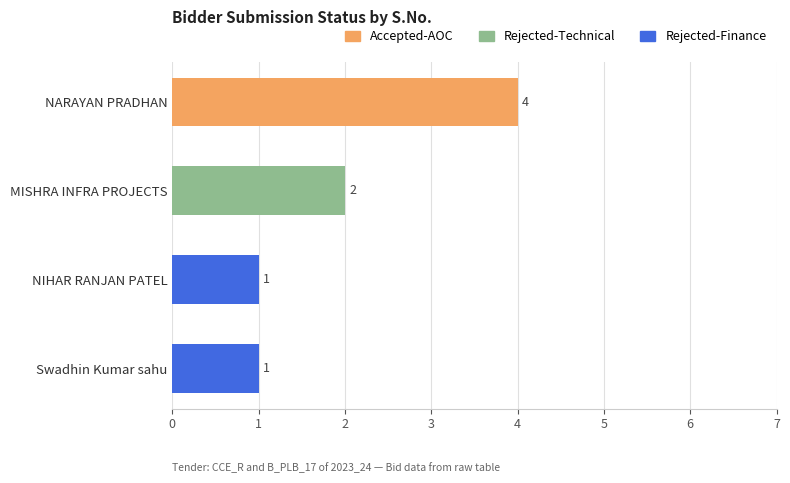

What is the difference between the values at Swadhin Kumar sahu and NARAYAN PRADHAN?

3